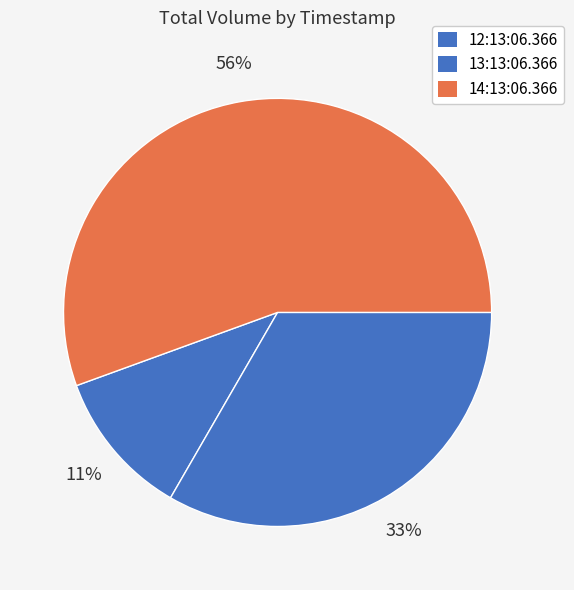

Does 14:13:06.366 represent more than half of the total?

Yes